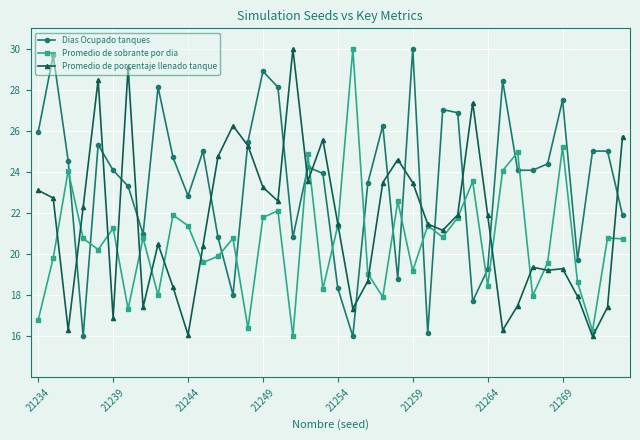

What is the average value of the Promedio de porcentaje llenado tanque series?

21.6